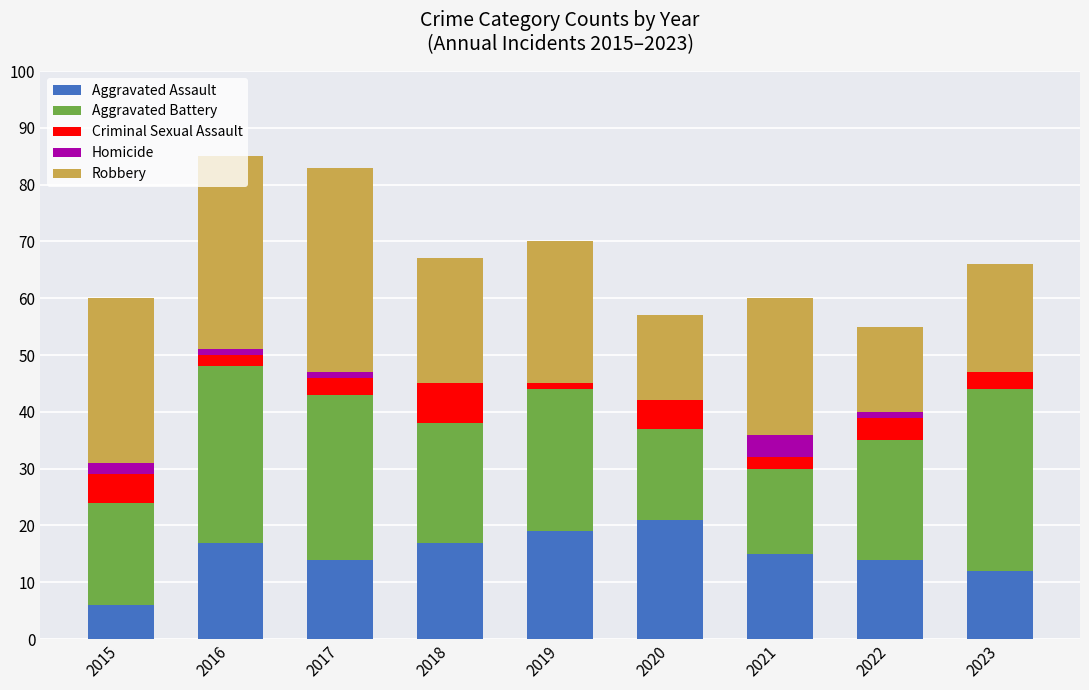

True or false: Aggravated Assault has a value of 19 at 2023.

False